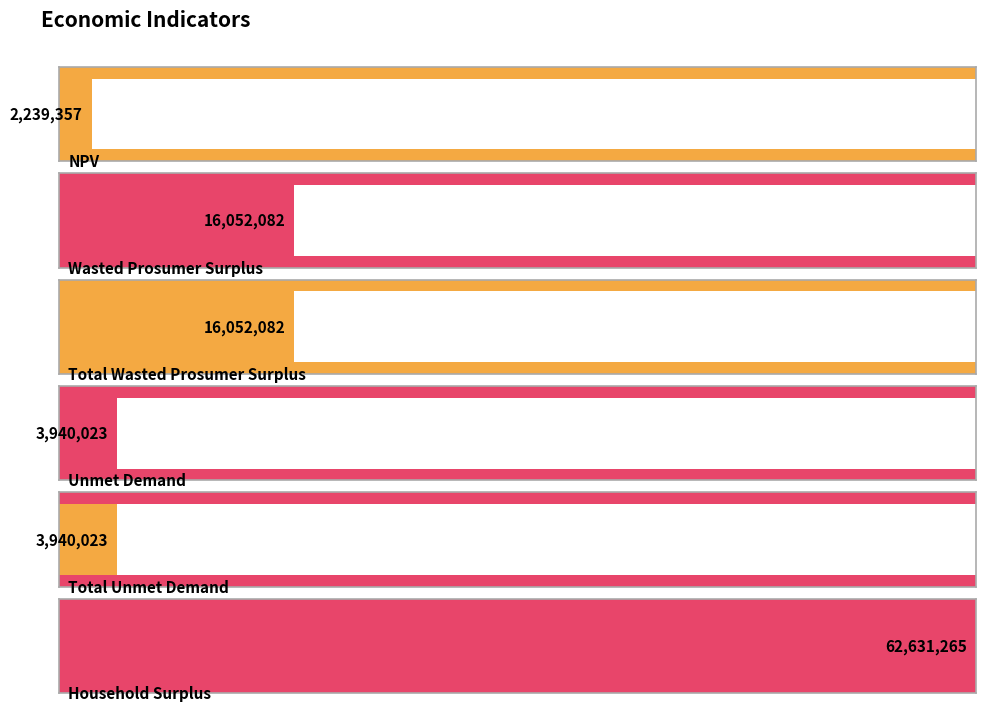

Rank the categories by value from lowest to highest.

NPV, Unmet Demand, Total Unmet Demand, Wasted Prosumer Surplus, Total Wasted Prosumer Surplus, Household Surplus